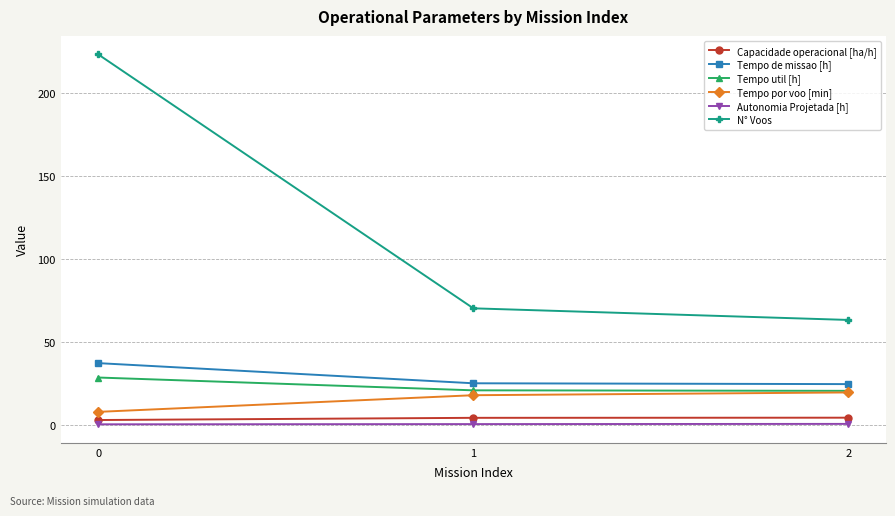

Rank the series at 0 from highest to lowest value.

N° Voos, Tempo de missao [h], Tempo util [h], Tempo por voo [min], Capacidade operacional [ha/h], Autonomia Projetada [h]